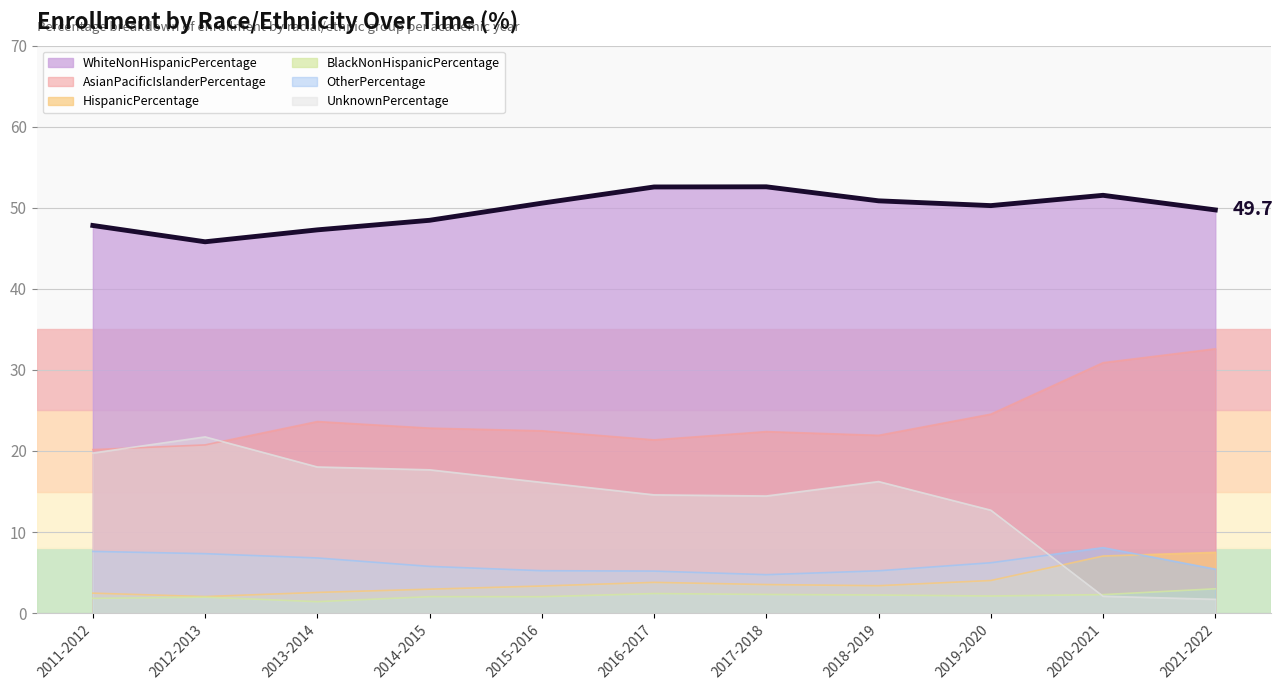

How many series are shown in this chart?

6